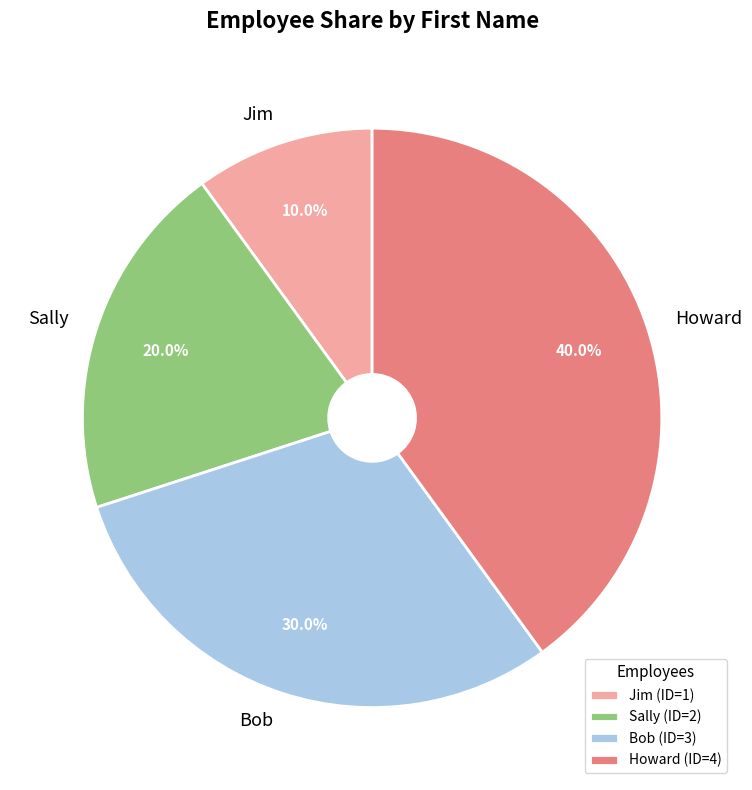

What percentage is the Sally slice, to the nearest percent?

20%